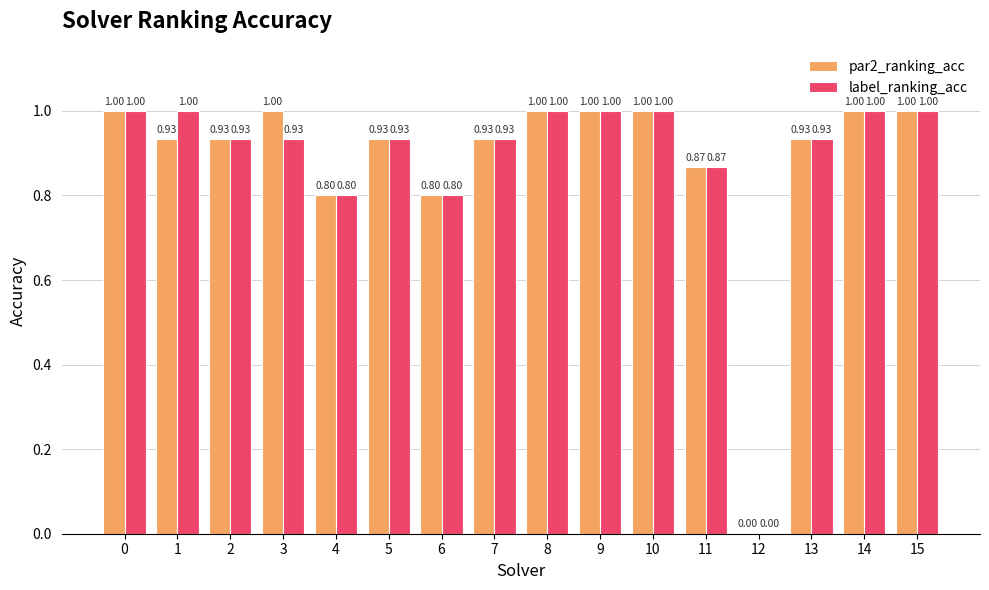

How many positive values does the par2_ranking_acc series have?

15